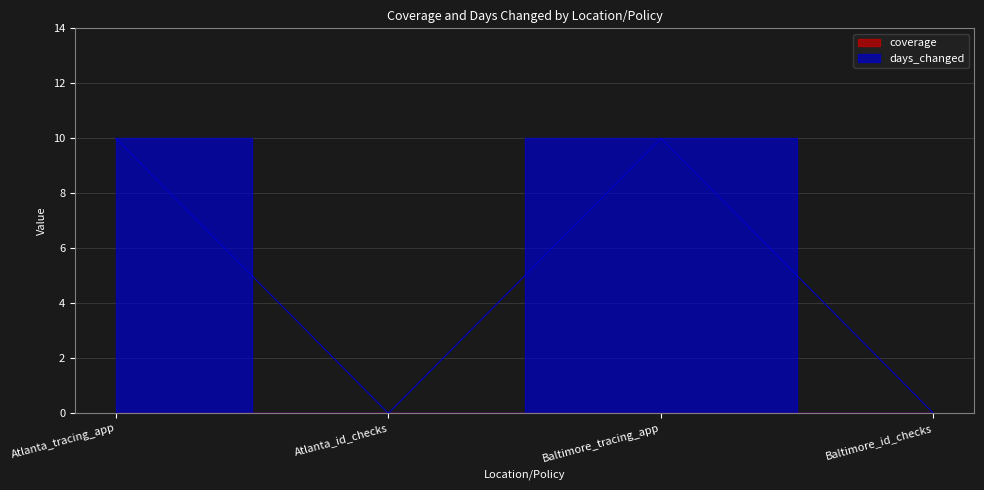

The value at Atlanta_id_checks is 4. True or false?

False